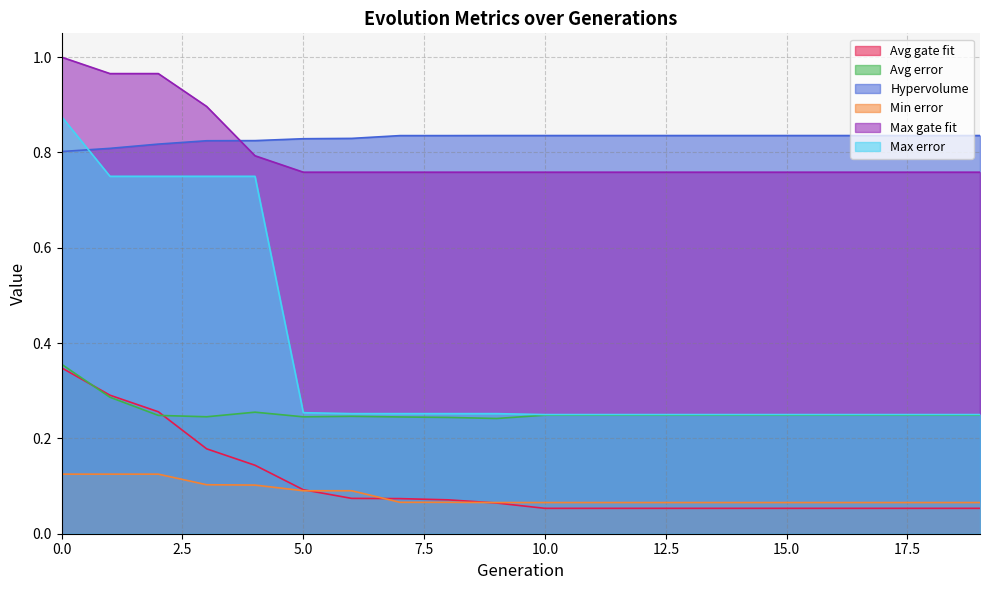

Reading left to right, transcribe all the data shown in this chart.

Avg gate fit: 0.3	0.3	0.3	0.2	0.1	0.1	0.1	0.1	0.1	0.1	0.1	0.1	0.1	0.1	0.1	0.1	0.1	0.1	0.1	0.1
Avg error: 0.4	0.3	0.2	0.2	0.3	0.2	0.2	0.2	0.2	0.2	0.2	0.2	0.2	0.2	0.2	0.2	0.2	0.2	0.2	0.2
Hypervolume: 0.8	0.8	0.8	0.8	0.8	0.8	0.8	0.8	0.8	0.8	0.8	0.8	0.8	0.8	0.8	0.8	0.8	0.8	0.8	0.8
Min error: 0.1	0.1	0.1	0.1	0.1	0.1	0.1	0.1	0.1	0.1	0.1	0.1	0.1	0.1	0.1	0.1	0.1	0.1	0.1	0.1
Max gate fit: 1.0	1.0	1.0	0.9	0.8	0.8	0.8	0.8	0.8	0.8	0.8	0.8	0.8	0.8	0.8	0.8	0.8	0.8	0.8	0.8
Max error: 0.9	0.8	0.8	0.8	0.8	0.3	0.3	0.3	0.3	0.3	0.2	0.2	0.2	0.2	0.2	0.2	0.2	0.2	0.2	0.2